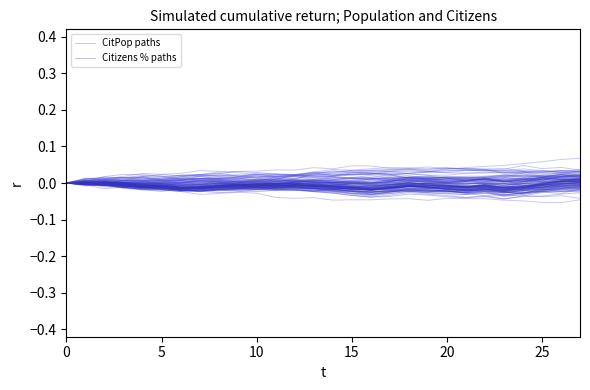

What is the sum of all Citizens % paths values?

0.1